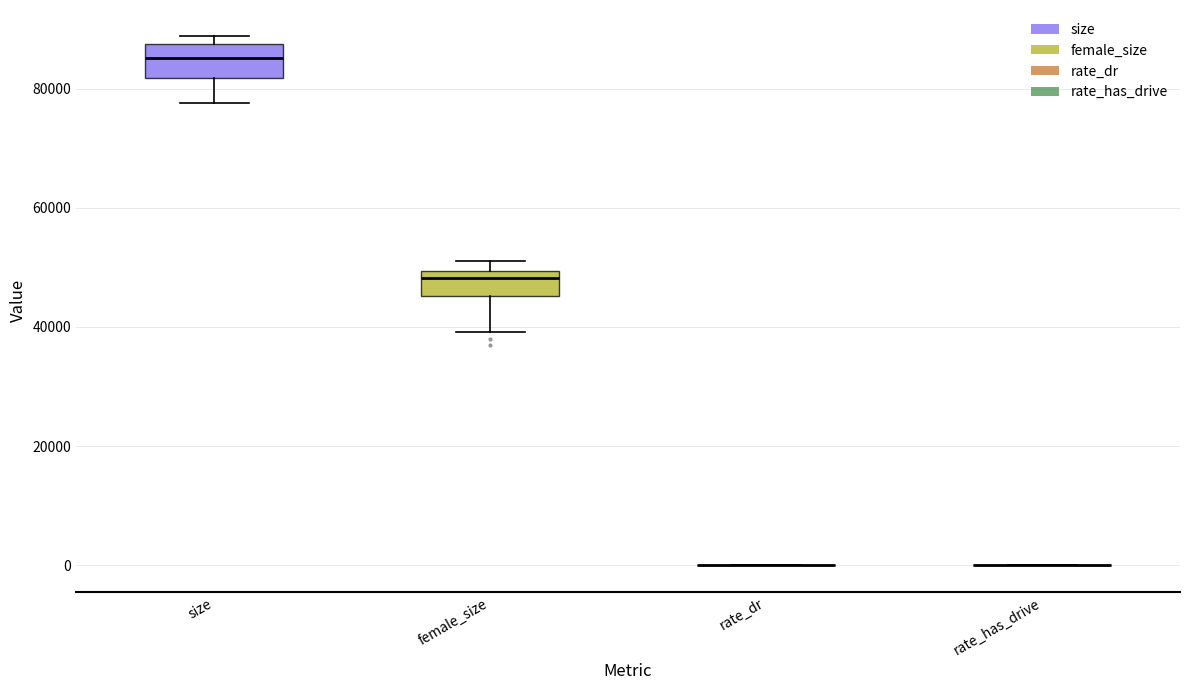

Reading left to right, read every box against the y-axis: the position of its median line, the range the box covers, and the ends of its whiskers. The values are not printed on the chart, so give them approximately, as read against the axis.

size: median 86000, box 82000 to 88000, whiskers 78000 to 88000 (just above the box's upper edge)
female_size: median 48000, box 46000 to 50000, whiskers 40000 to 52000
rate_dr: box collapsed to a line at 0, whiskers 0 to 0
rate_has_drive: box collapsed to a line at 0, whiskers 0 to 0